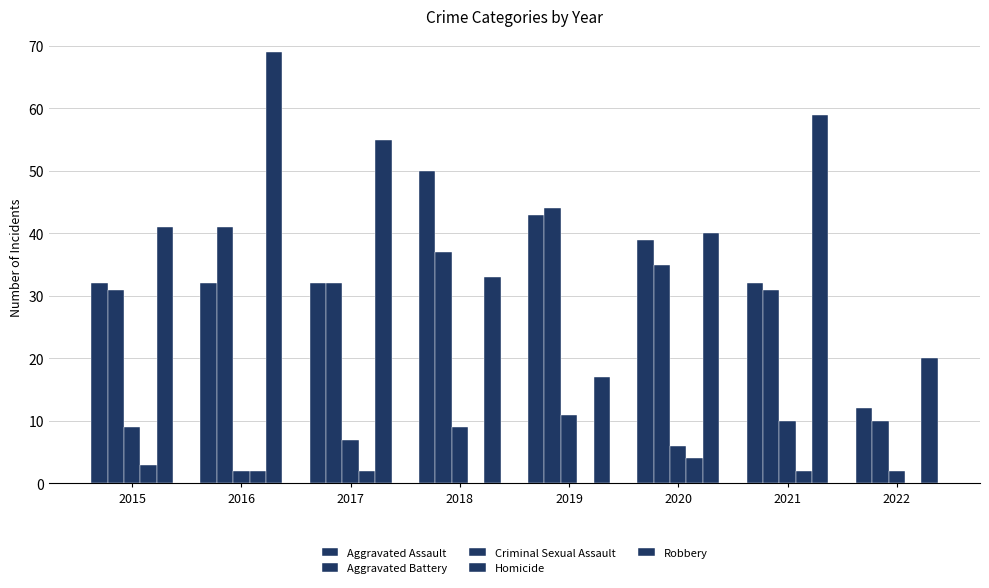

Which category has the highest value in the Robbery series?

2016